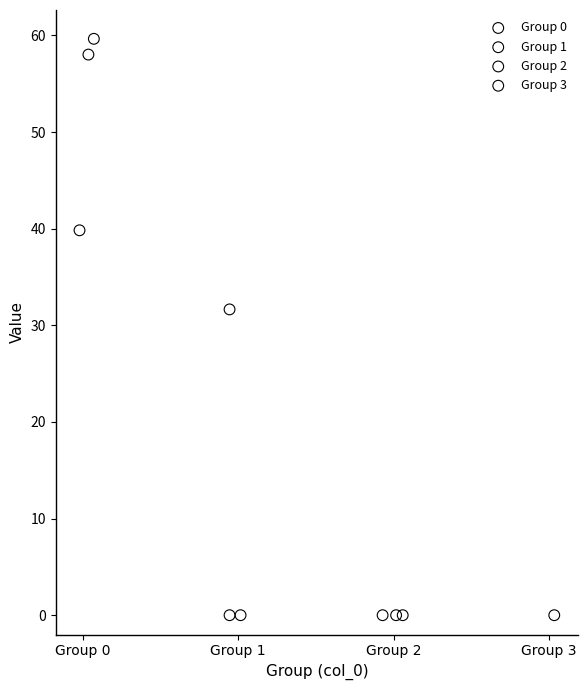

What are all the series names shown in the legend?

Group 0, Group 1, Group 2, Group 3